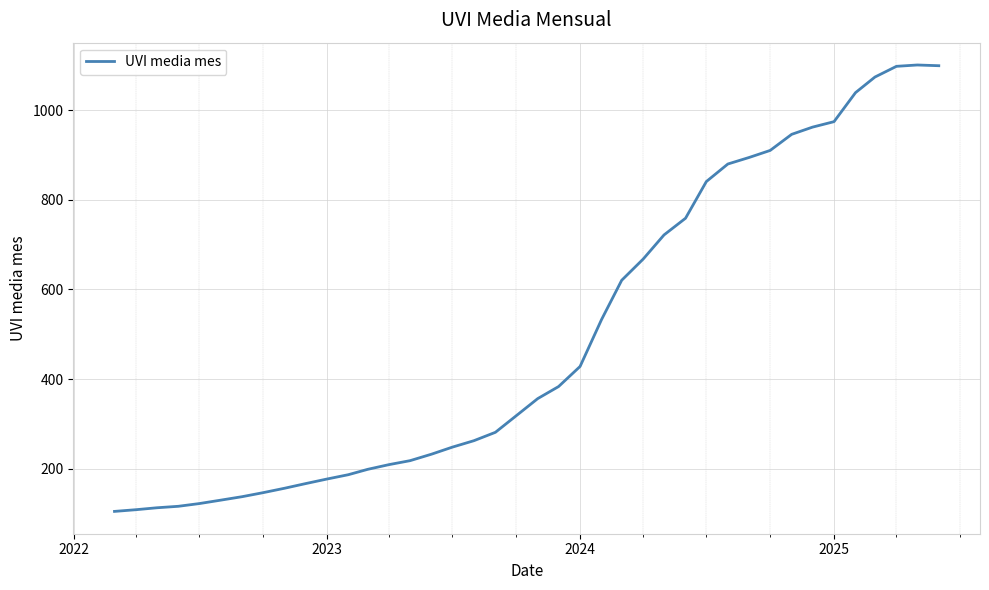

What is the smallest value displayed?

104.9